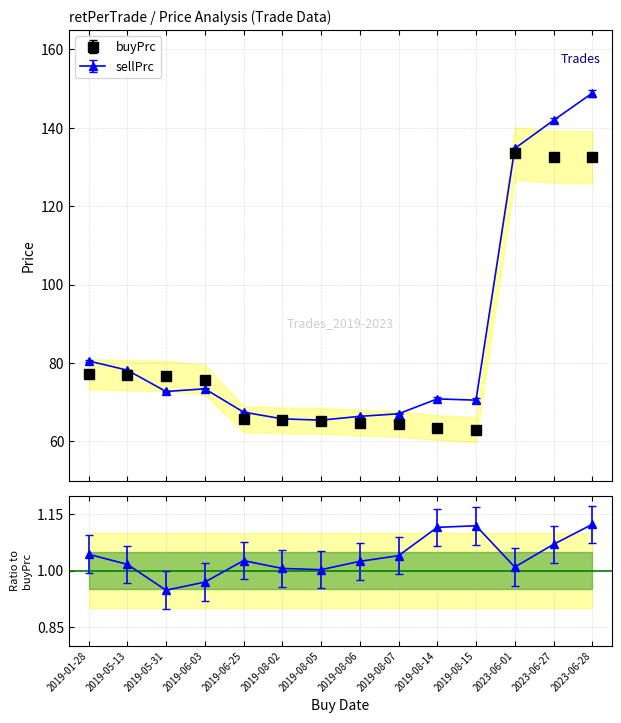

Where does the sellPrc series first go above 72?

2019-01-28